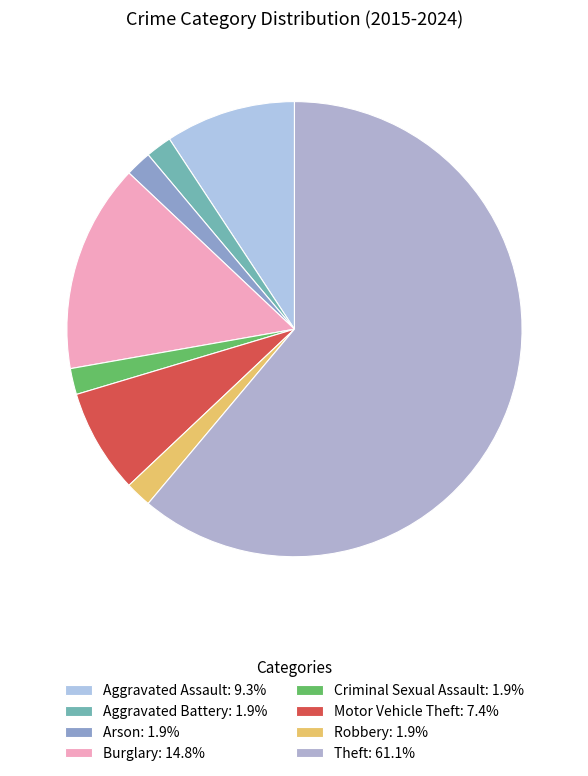

To the nearest percent, what is the combined percentage of Burglary and Aggravated Battery?

17%